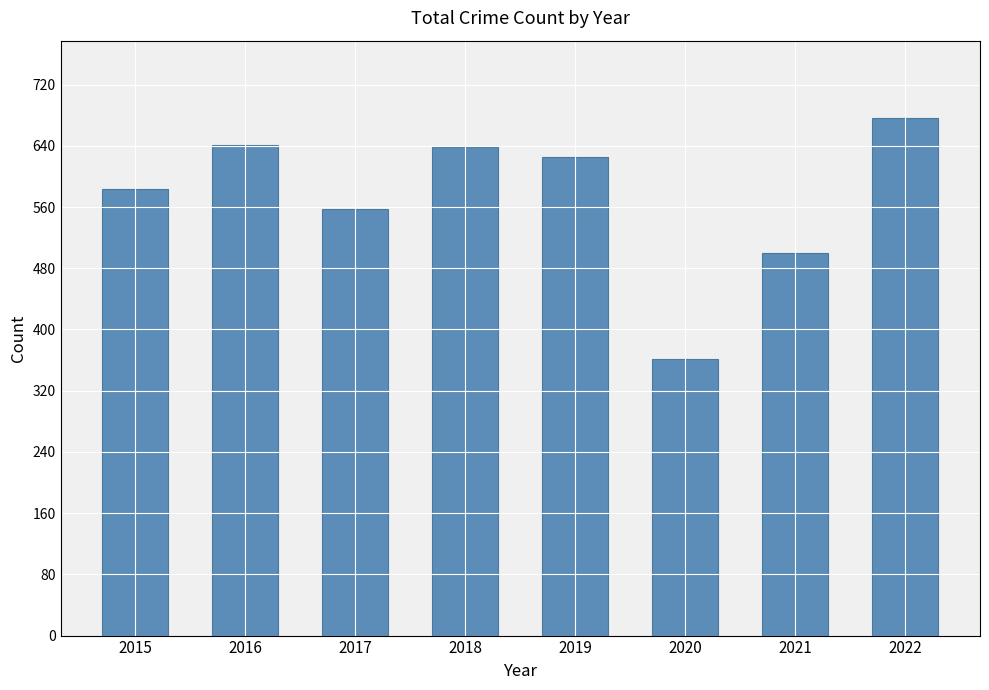

Does the chart contain any negative values?

No